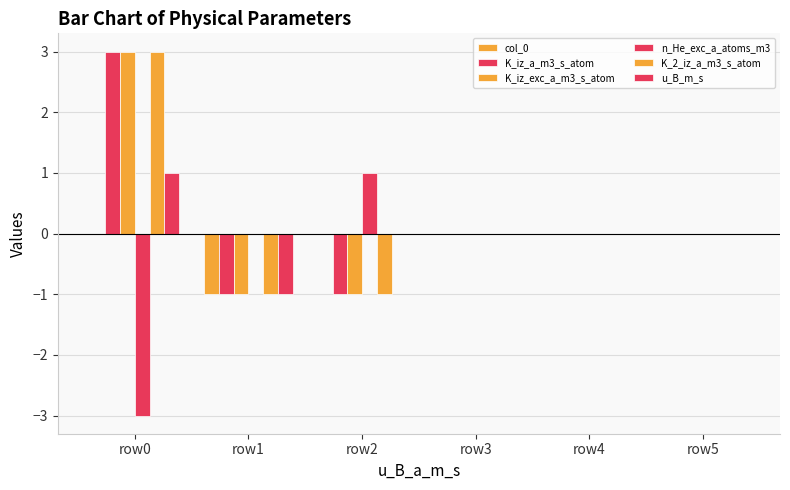

At which label does K_iz_a_m3_s_atom first exceed 0?

row0